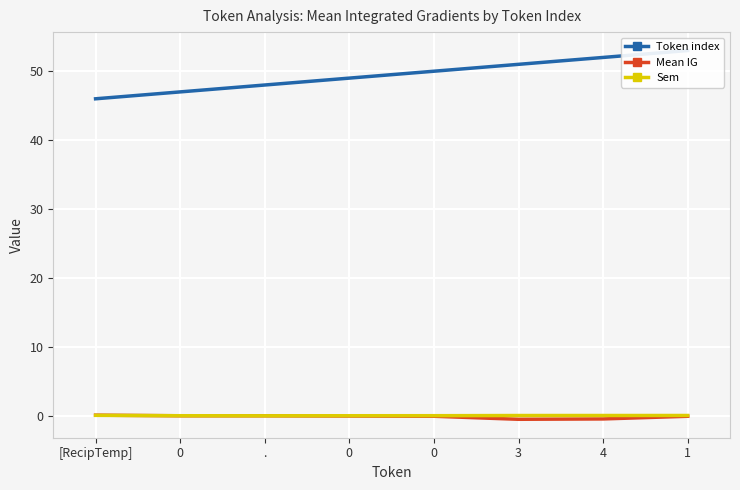

At which label does Token index first exceed 50?

3